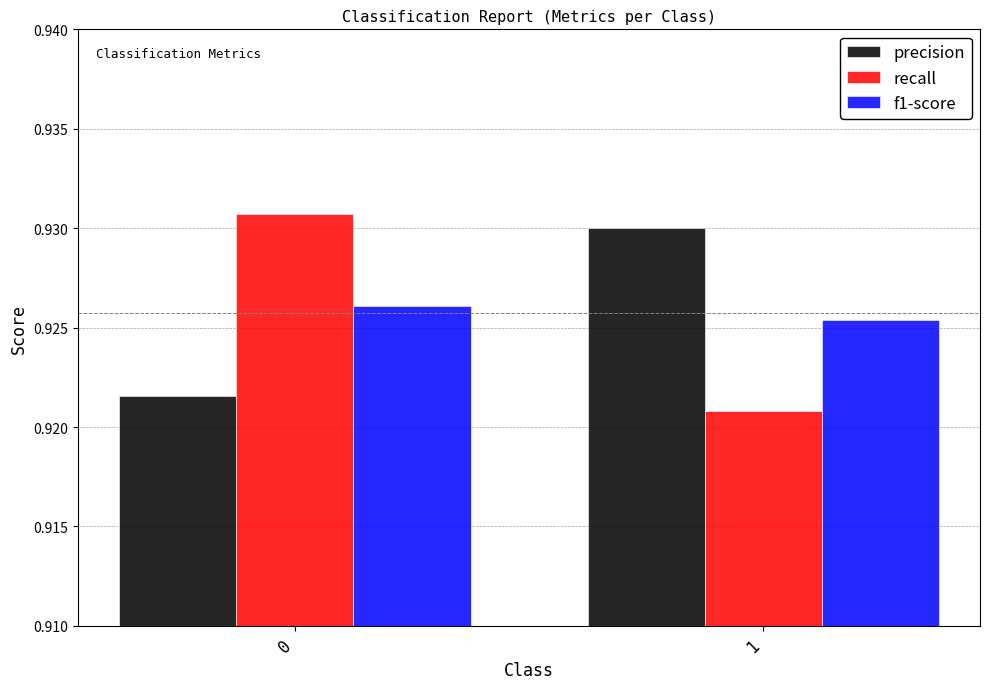

What is the total value across all series at 1?

2.8